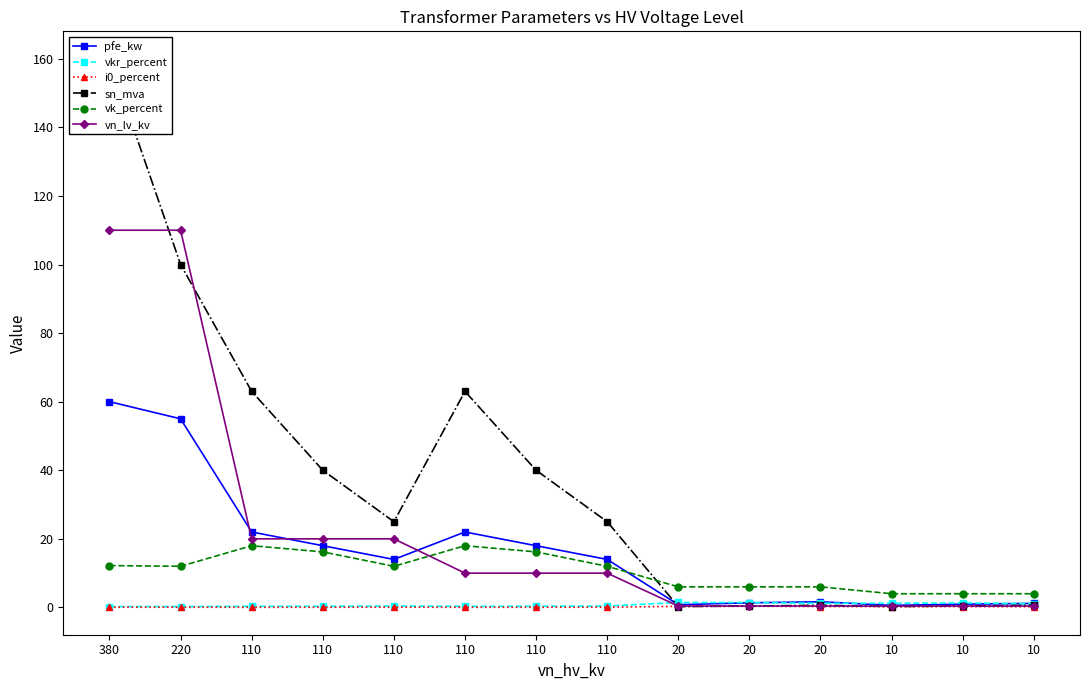

Where do pfe_kw and vn_lv_kv first cross each other?

220 and 110